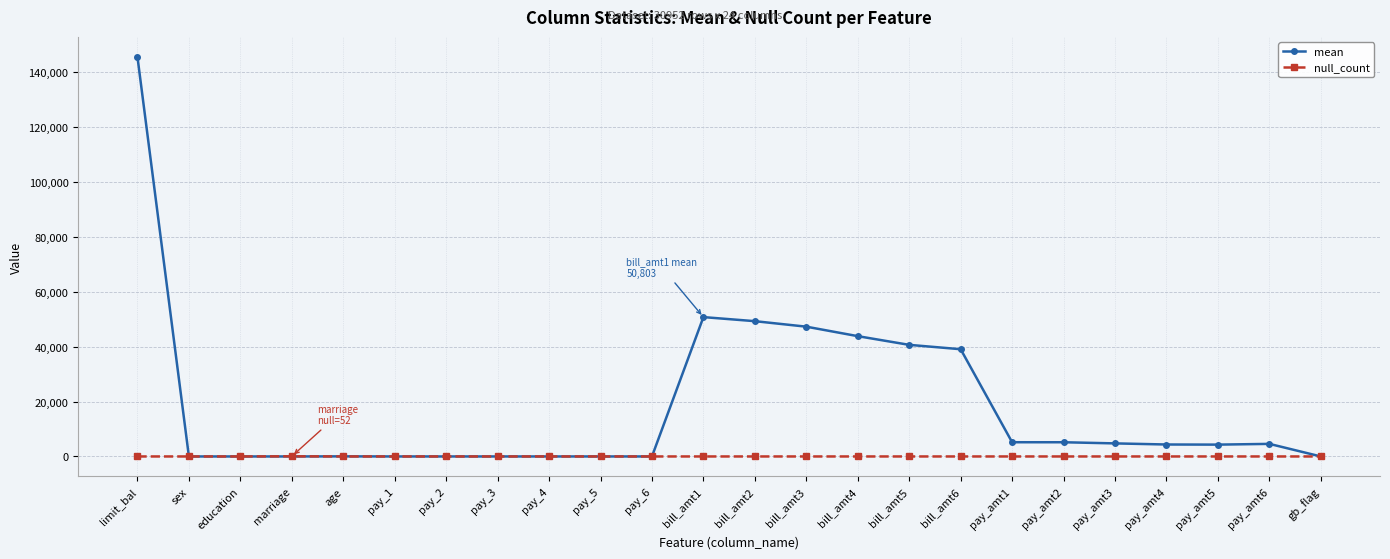

True or false: mean has more than 2 interior local peaks.

True